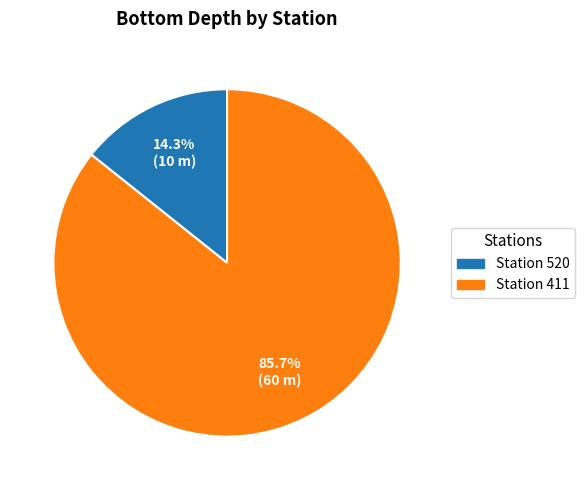

How many segments does this pie chart have?

2